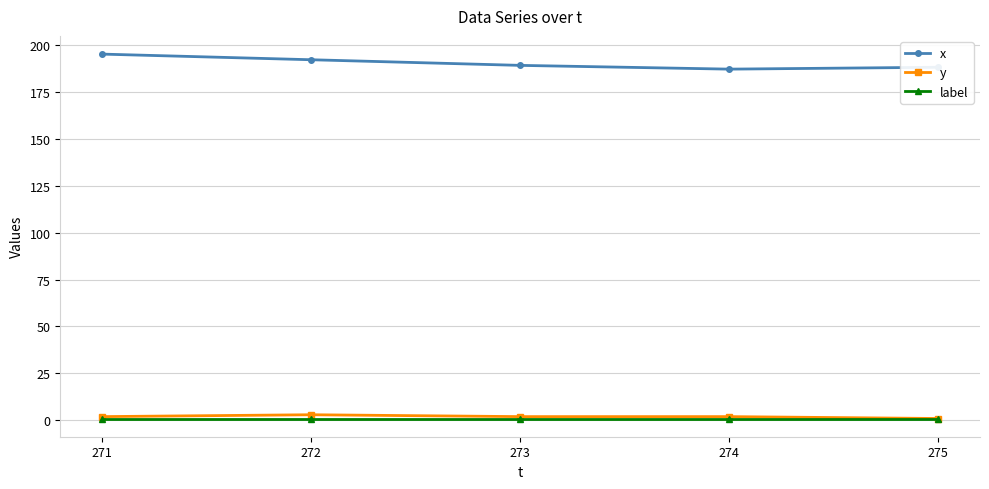

Reading right to left, list all the values displayed in this chart.

x: 188	187	189	192	195
y: 1	2	2	3	2
label: 1	1	1	1	1